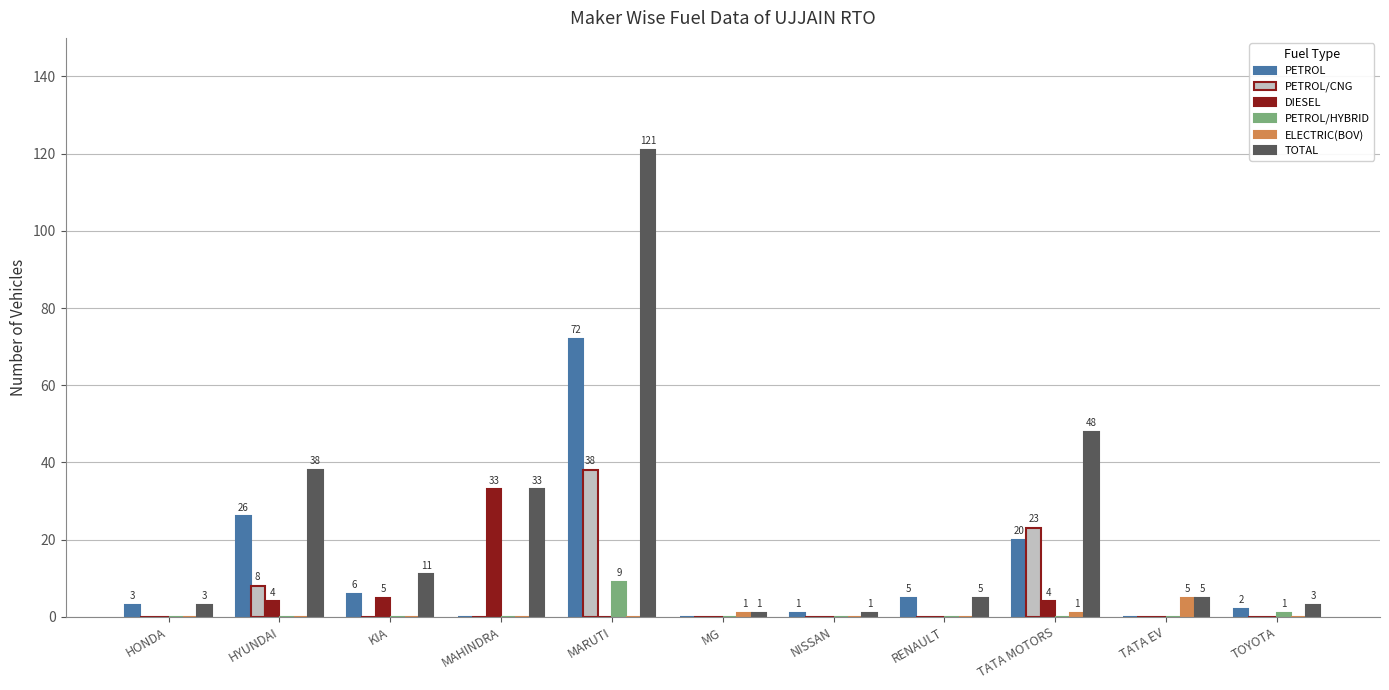

Reading right to left, list all the values displayed in this chart.

PETROL: TOYOTA=2	TATA EV=0	TATA MOTORS=20	RENAULT=5	NISSAN=1	MG=0	MARUTI=72	MAHINDRA=0	KIA=6	HYUNDAI=26	HONDA=3
PETROL/CNG: TOYOTA=0	TATA EV=0	TATA MOTORS=23	RENAULT=0	NISSAN=0	MG=0	MARUTI=38	MAHINDRA=0	KIA=0	HYUNDAI=8	HONDA=0
DIESEL: TOYOTA=0	TATA EV=0	TATA MOTORS=4	RENAULT=0	NISSAN=0	MG=0	MARUTI=0	MAHINDRA=33	KIA=5	HYUNDAI=4	HONDA=0
PETROL/HYBRID: TOYOTA=1	TATA EV=0	TATA MOTORS=0	RENAULT=0	NISSAN=0	MG=0	MARUTI=9	MAHINDRA=0	KIA=0	HYUNDAI=0	HONDA=0
ELECTRIC(BOV): TOYOTA=0	TATA EV=5	TATA MOTORS=1	RENAULT=0	NISSAN=0	MG=1	MARUTI=0	MAHINDRA=0	KIA=0	HYUNDAI=0	HONDA=0
TOTAL: TOYOTA=3	TATA EV=5	TATA MOTORS=48	RENAULT=5	NISSAN=1	MG=1	MARUTI=121	MAHINDRA=33	KIA=11	HYUNDAI=38	HONDA=3